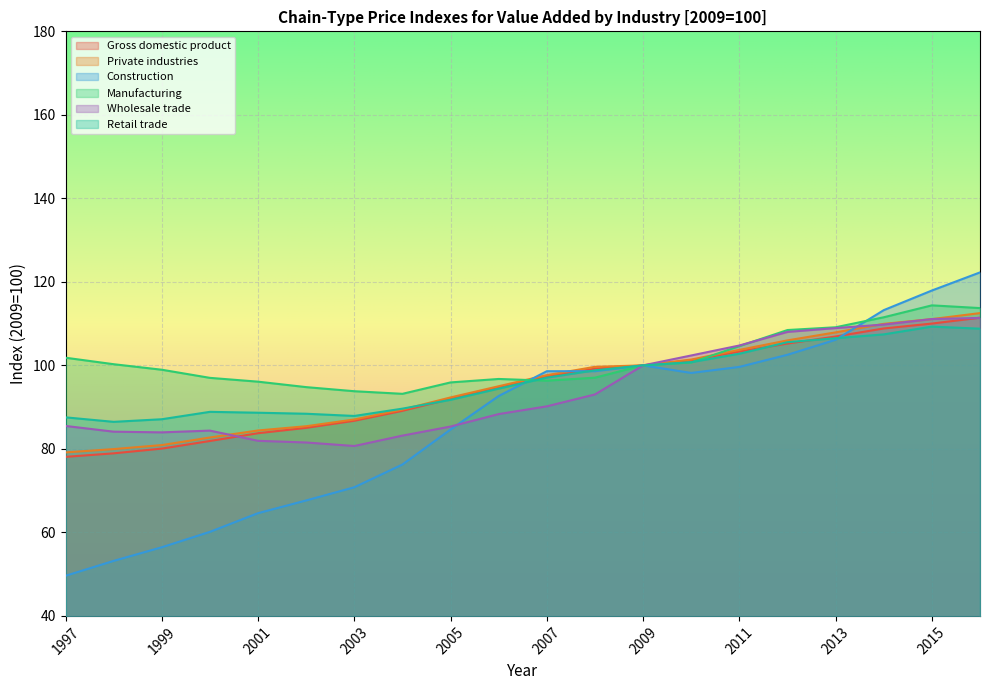

The value of Gross domestic product at 2002 is 33.7. True or false?

False